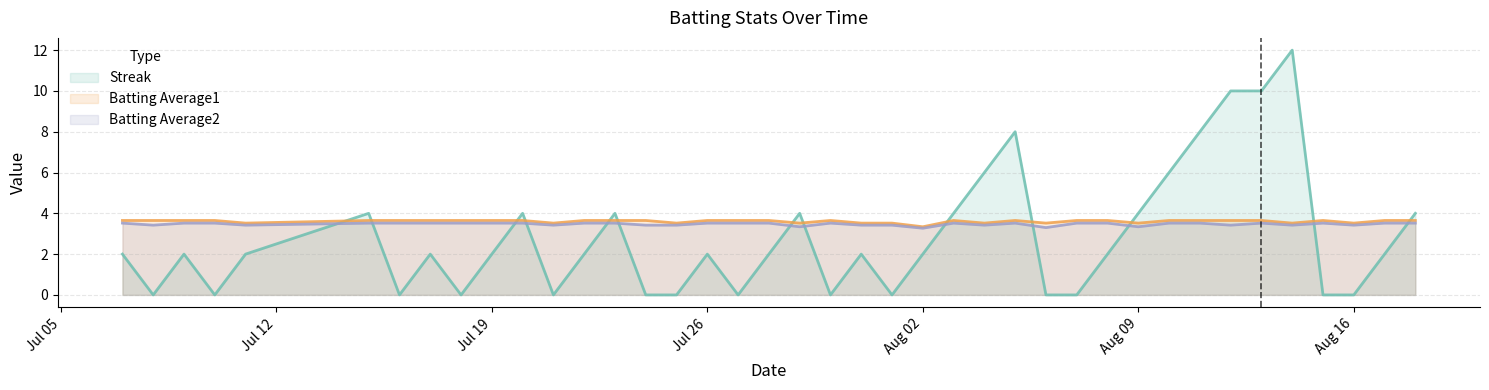

Which series has the widest spread of values?

Streak